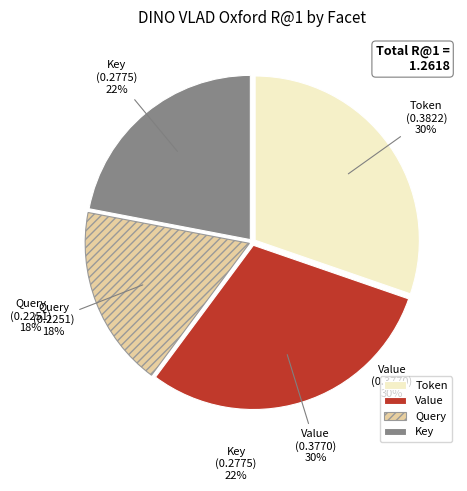

To the nearest percent, what is the difference between the largest and smallest slice percentages?

12%